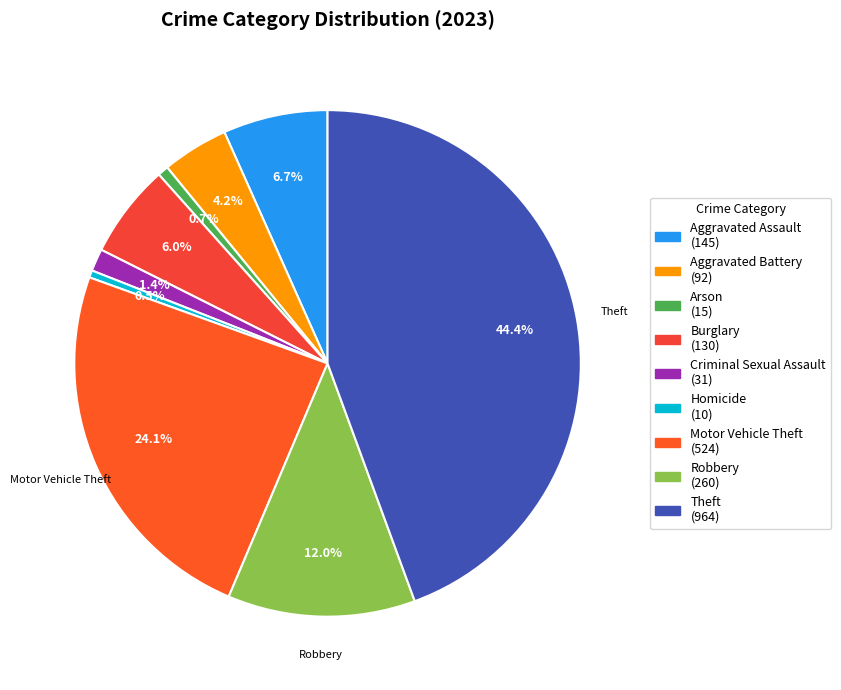

Does any single category account for the majority?

No